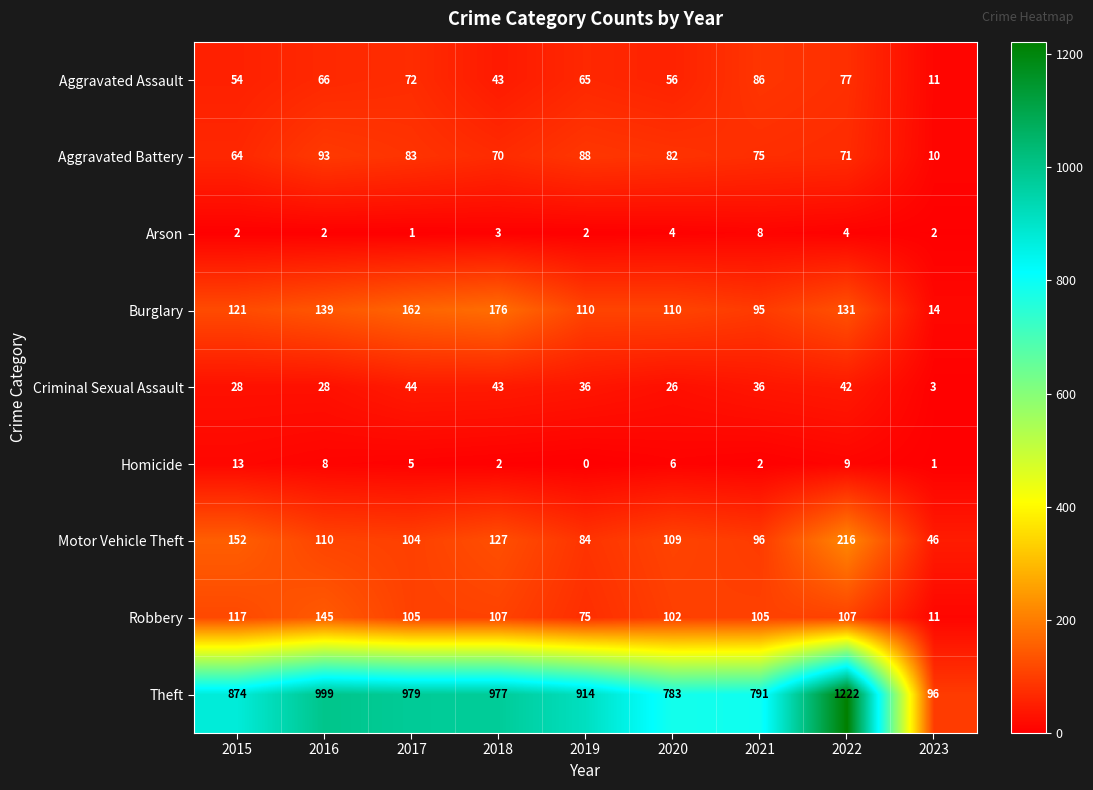

Which series has the largest total across all categories?

Theft